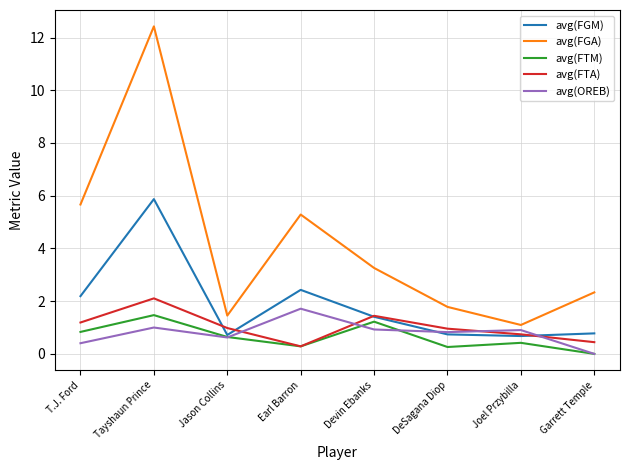

At which label does avg(OREB) reach its minimum?

Garrett Temple